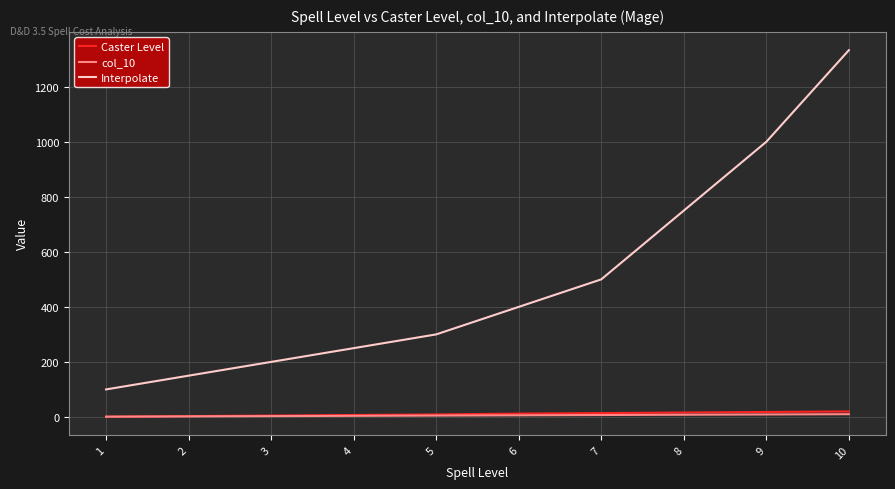

What is the lowest value of the Interpolate series?

100